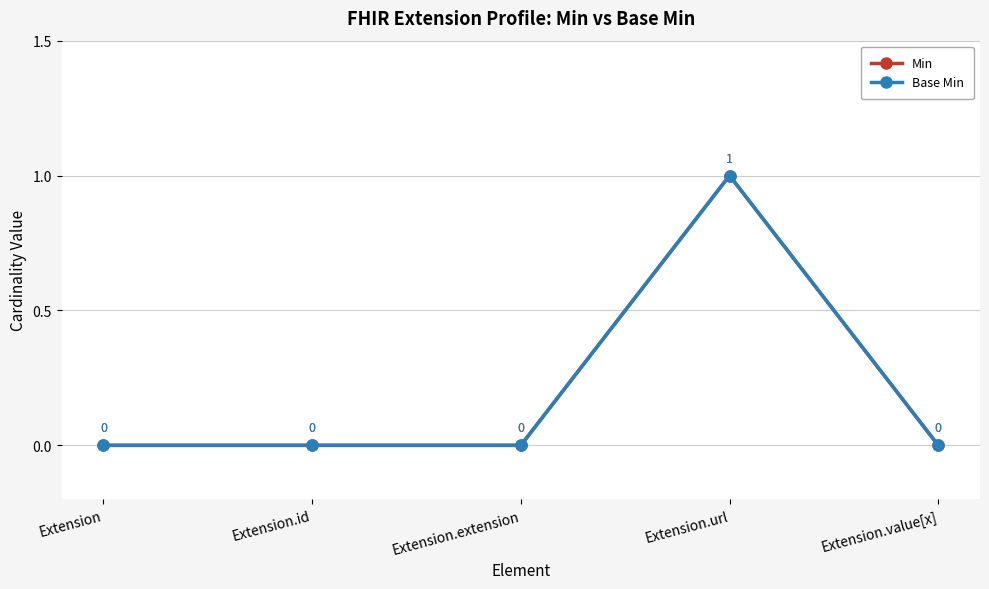

Does the chart have visible grid lines?

Yes